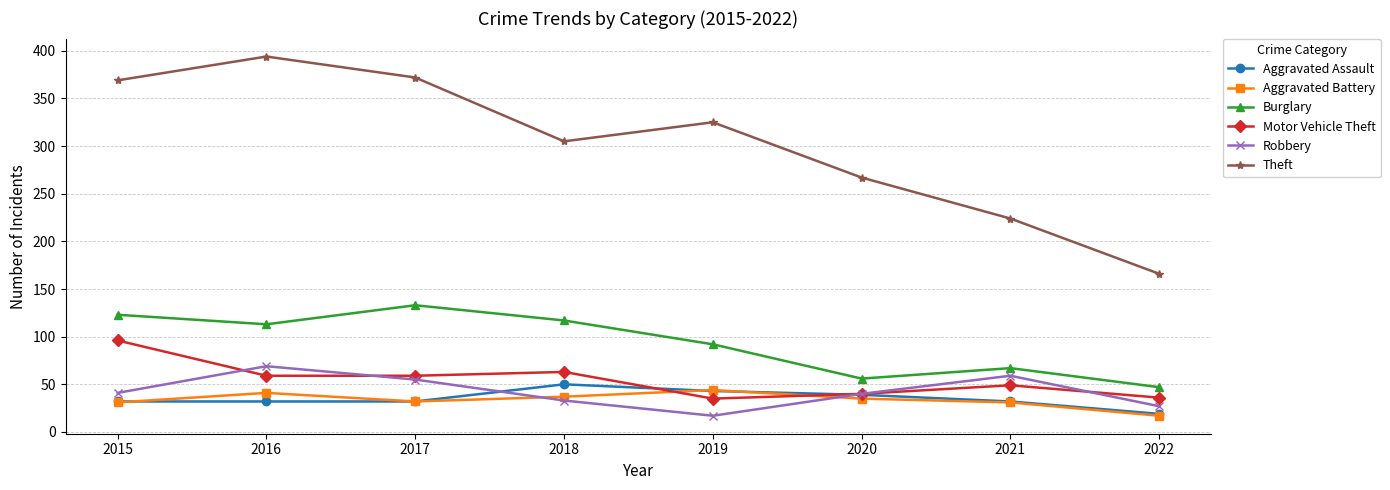

True or false: Theft and Aggravated Battery cross at least once.

False